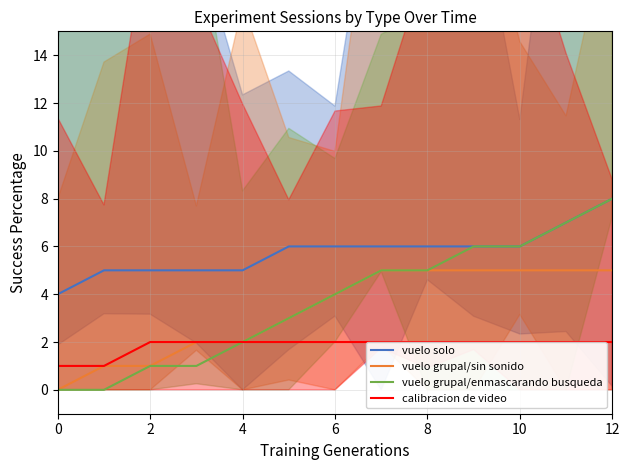

At how many categories does at least one series exceed 6?

2